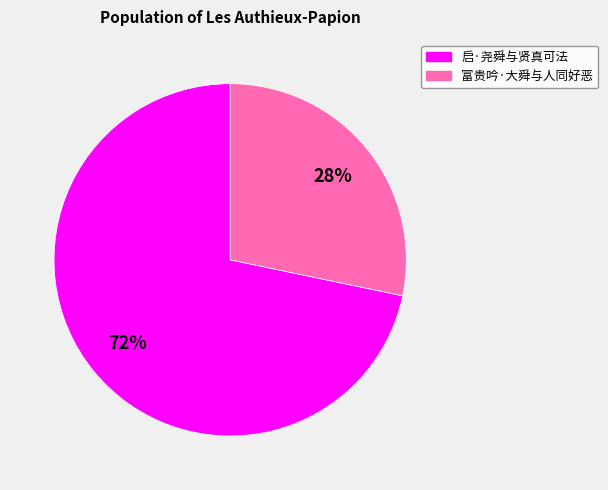

True or false: 富贵吟·大舜与人同好恶 accounts for 43% of the total.

False